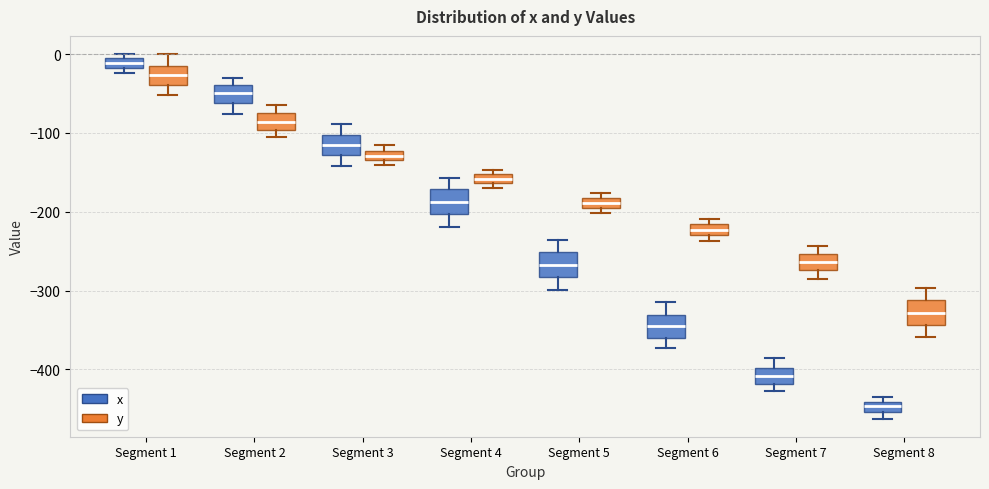

Where is the lower edge of the box for Segment 3 (y) on the y-axis? The values are not printed on the chart, so give them approximately, as read against the axis.

-130